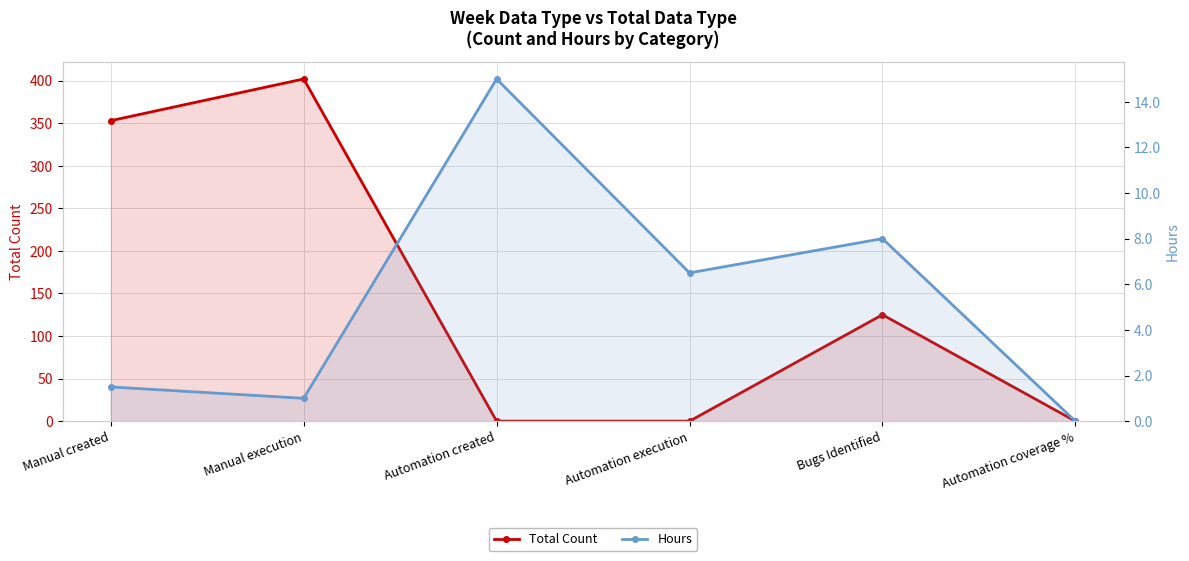

What is the value of the Hours point at the 5th from the left?

8.0